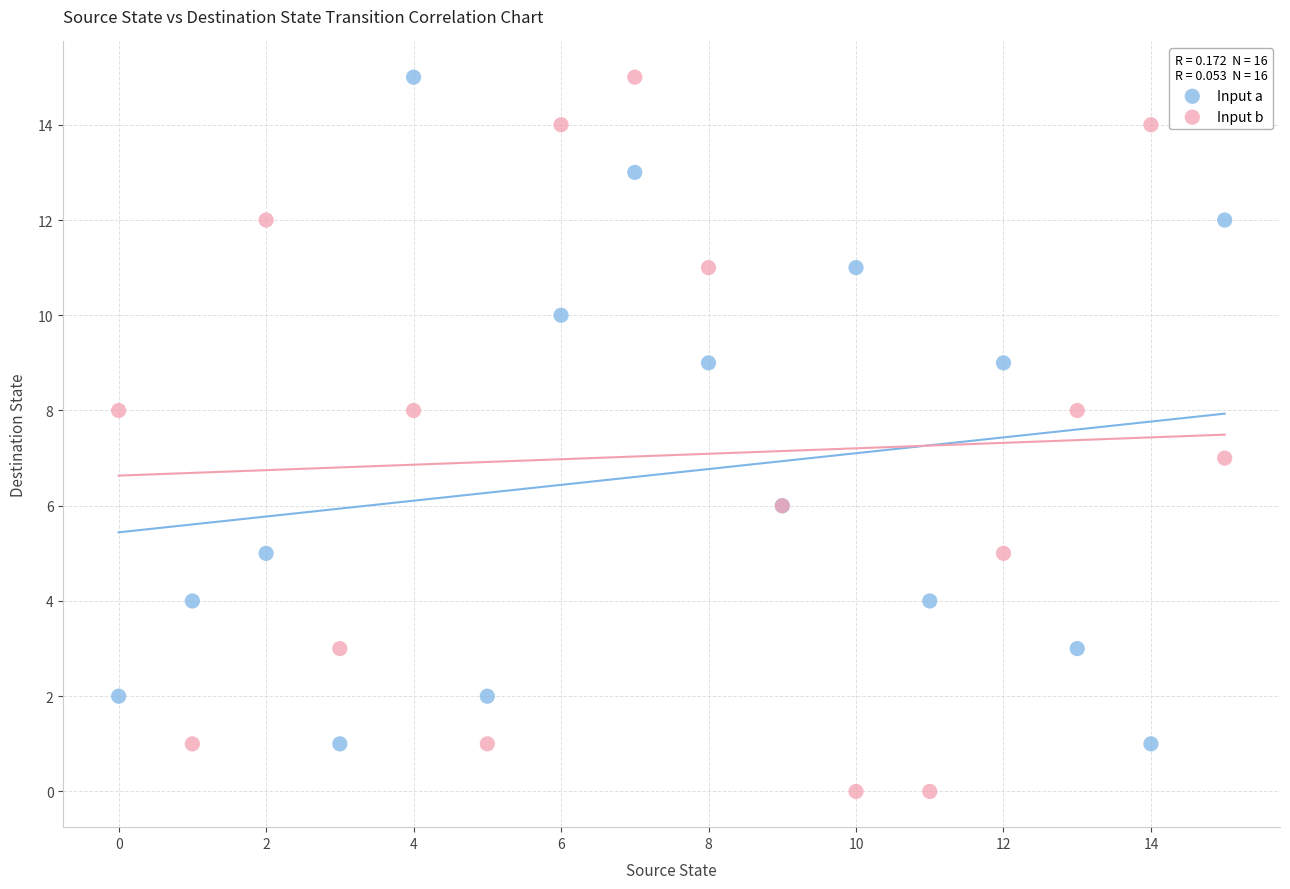

Which series contains the lowest Y value?

Input b